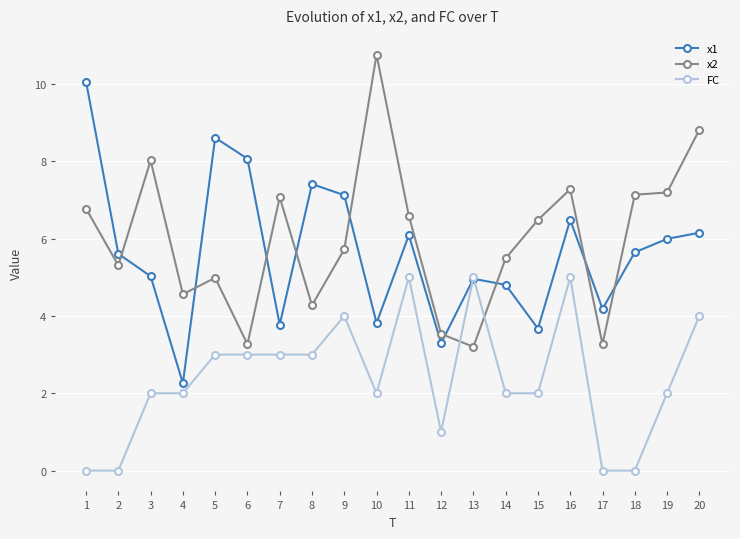

What is the sum of the FC values at 1 and 10?

2.0